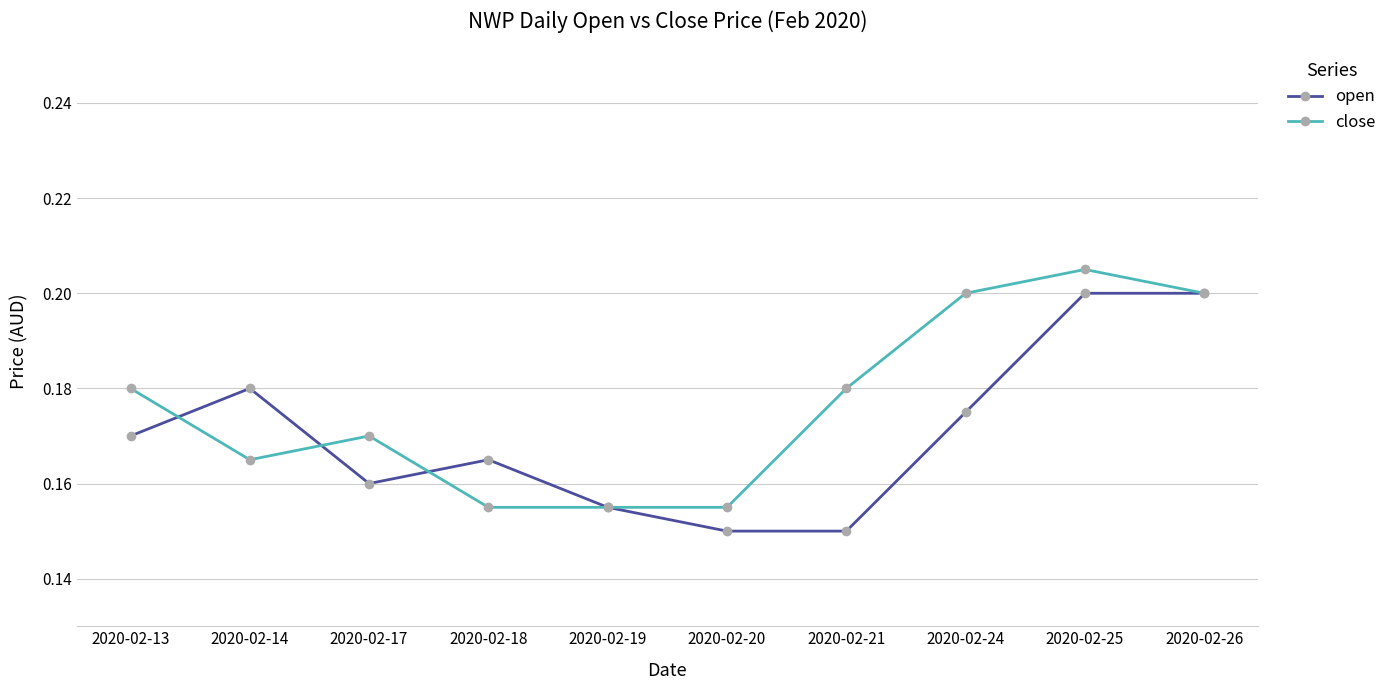

What is the sum of the close values at 2020-02-24 and 2020-02-26?

0.4